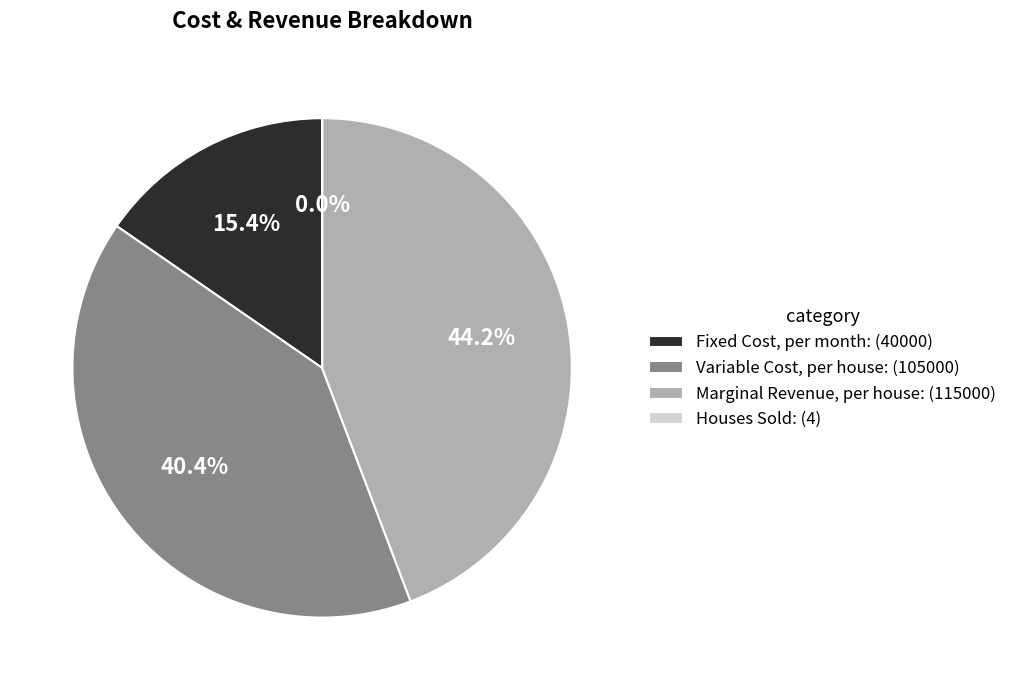

Between Fixed Cost, per month: (40000) and Variable Cost, per house: (105000), which is larger?

Variable Cost, per house: (105000)